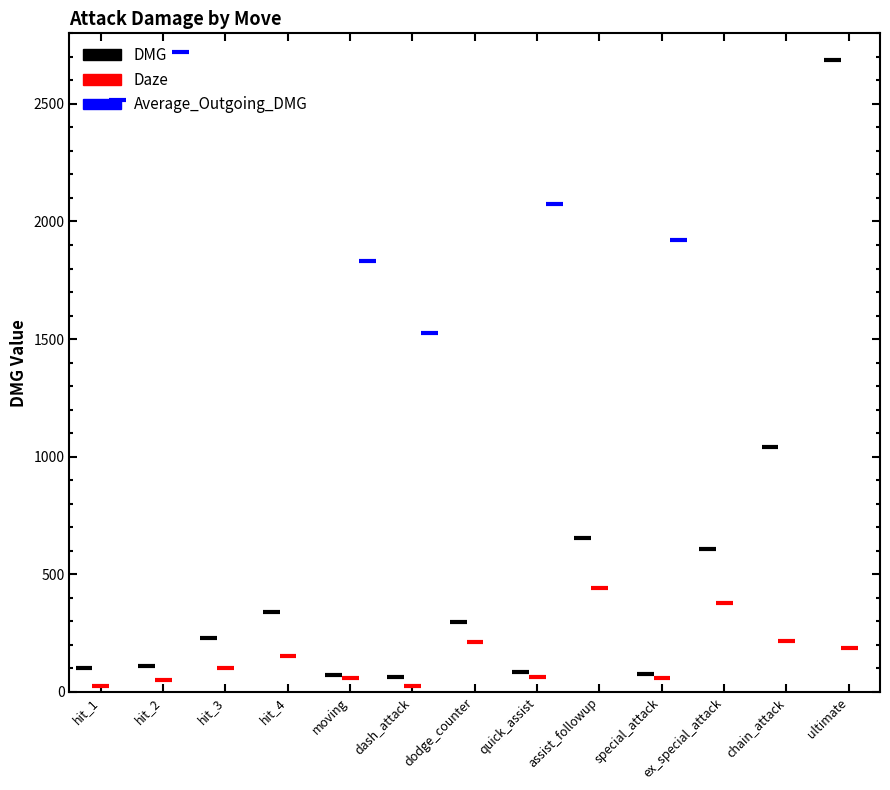

True or false: Average_Outgoing_DMG has a value of 12850.3 at hit_4.

False